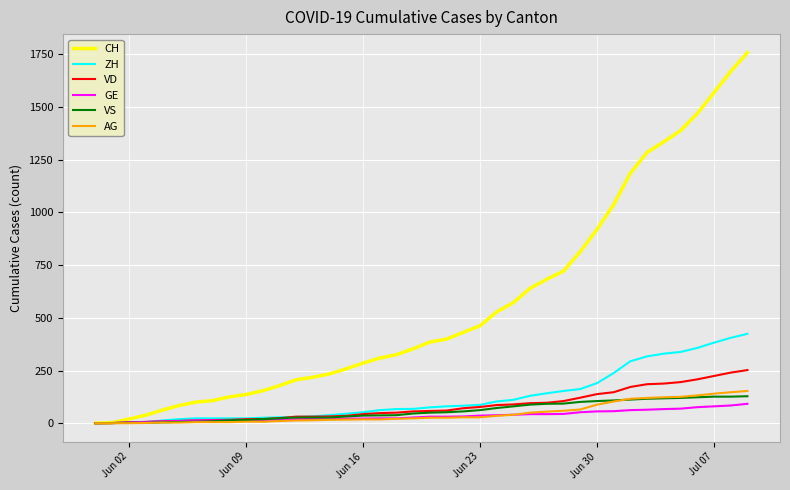

Which series has the largest total across all categories?

CH